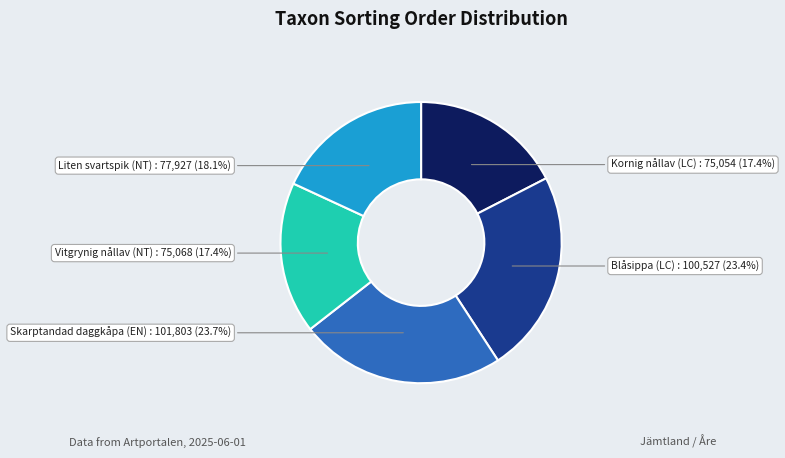

Is the sum of Liten svartspik (NT) and Skarptandad daggkåpa (EN) greater than half?

No